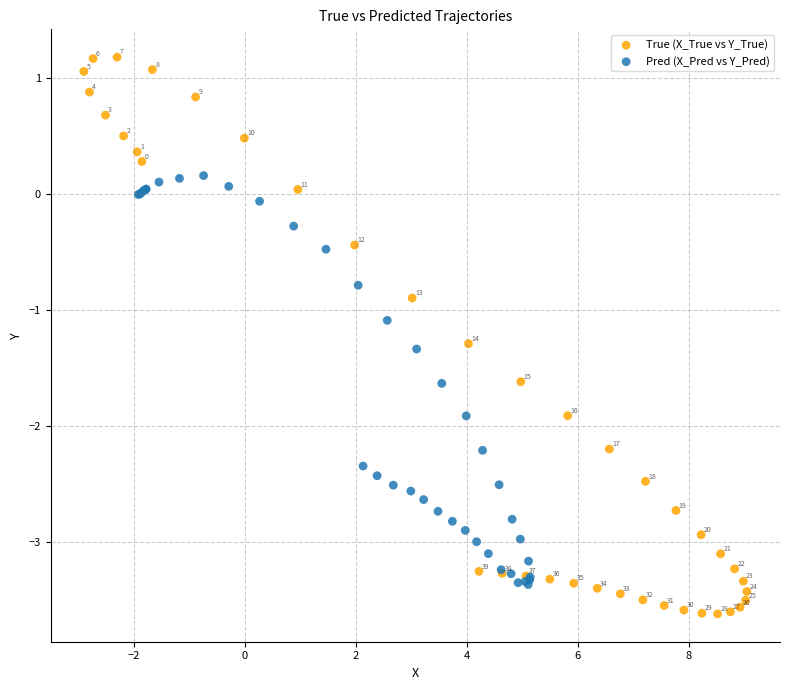

Which series contains the lowest Y value?

True (X_True vs Y_True)